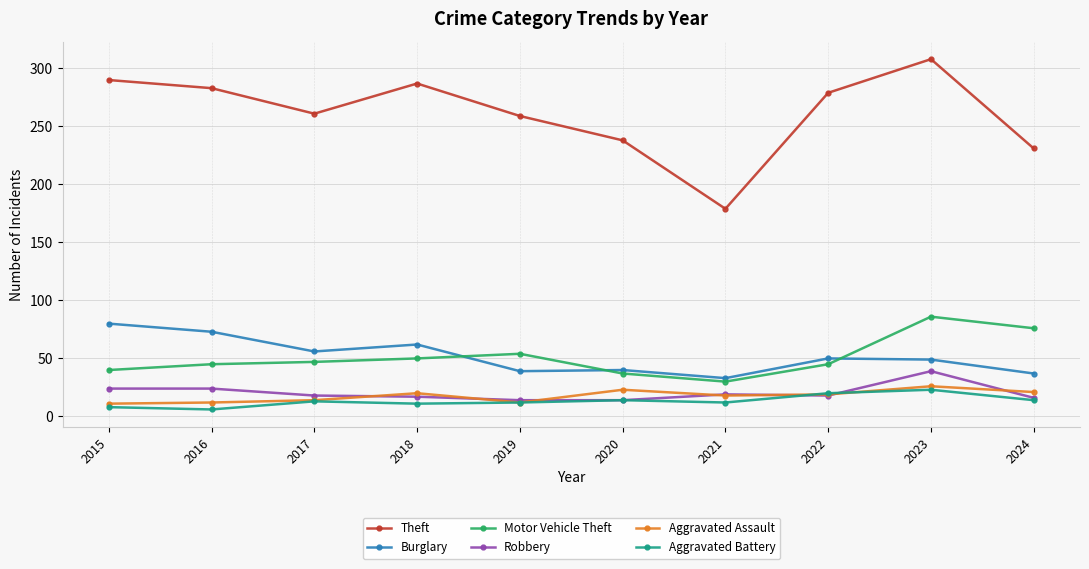

Which series has the largest total across all categories?

Theft